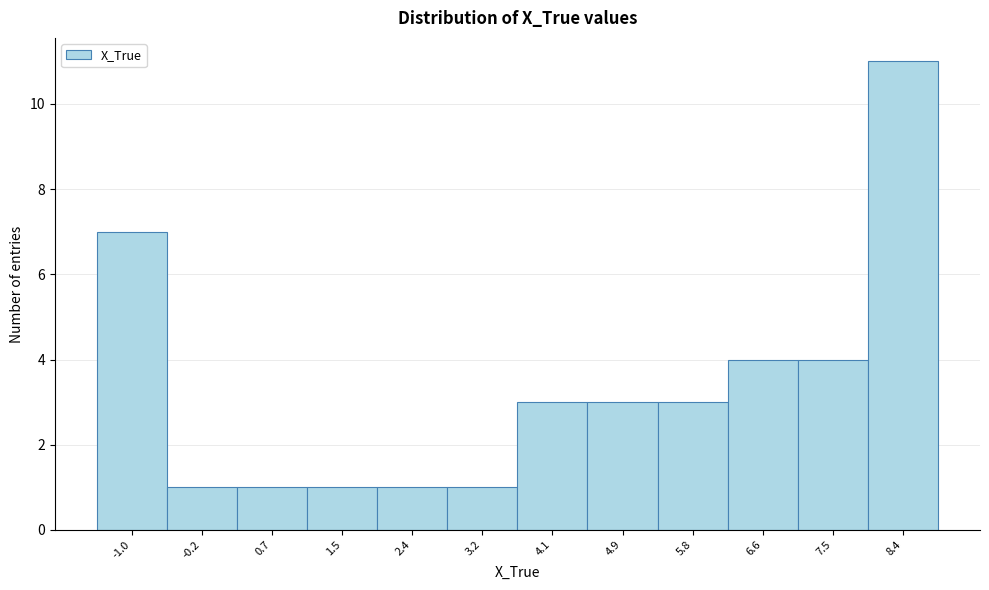

Reading left to right, extract all data points from this chart.

-1.0=7	-0.2=1	0.7=1	1.5=1	2.4=1	3.2=1	4.1=3	4.9=3	5.8=3	6.6=4	7.5=4	8.4=11